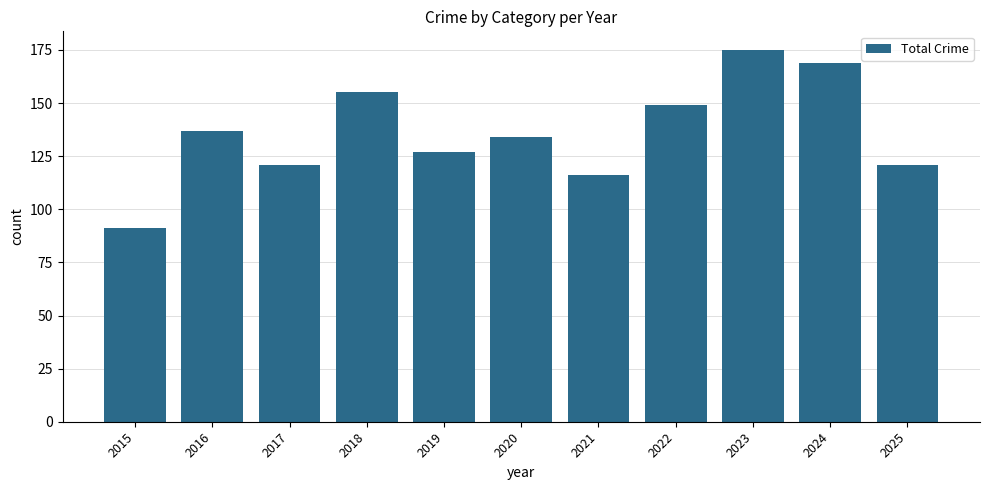

How many data points does each series have?

11